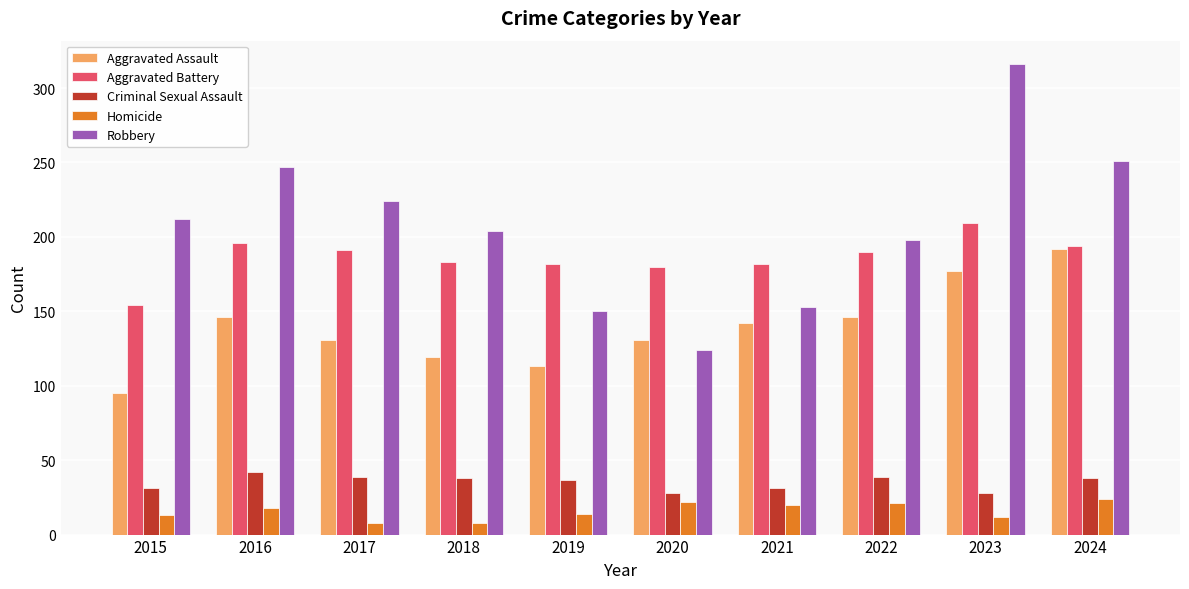

How many groups of bars are there?

10